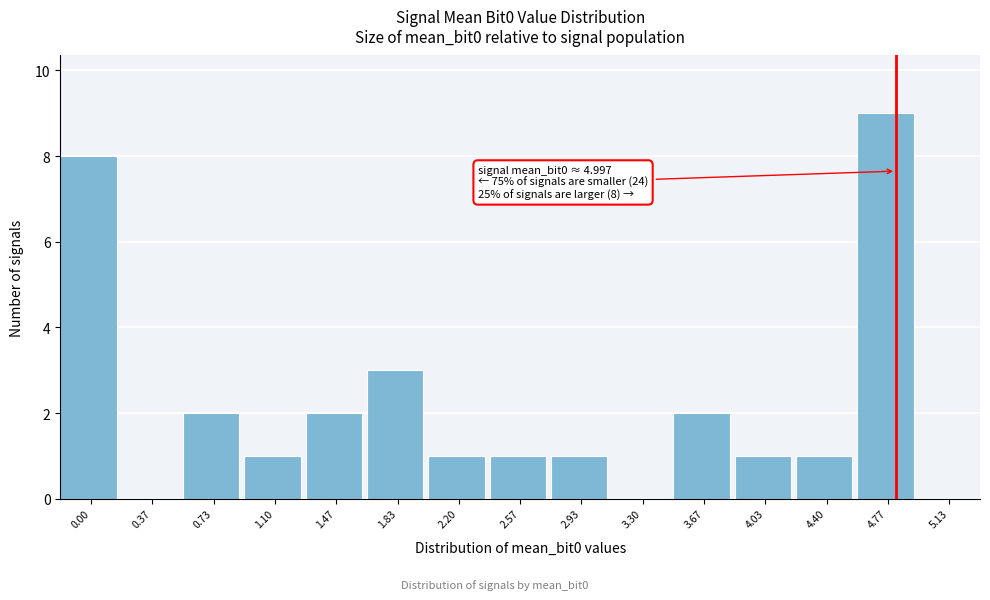

Reading left to right, list all the values displayed in this chart.

0.00=8	0.37=0	0.73=2	1.10=1	1.47=2	1.83=3	2.20=1	2.57=1	2.93=1	3.30=0	3.67=2	4.03=1	4.40=1	4.77=9	5.13=0